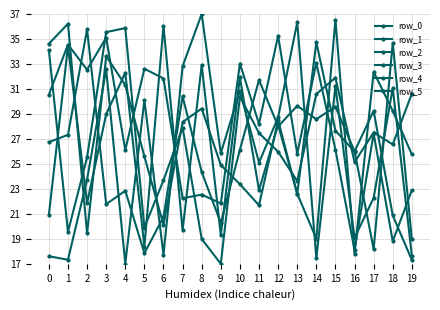

How many data points does each series have?

20